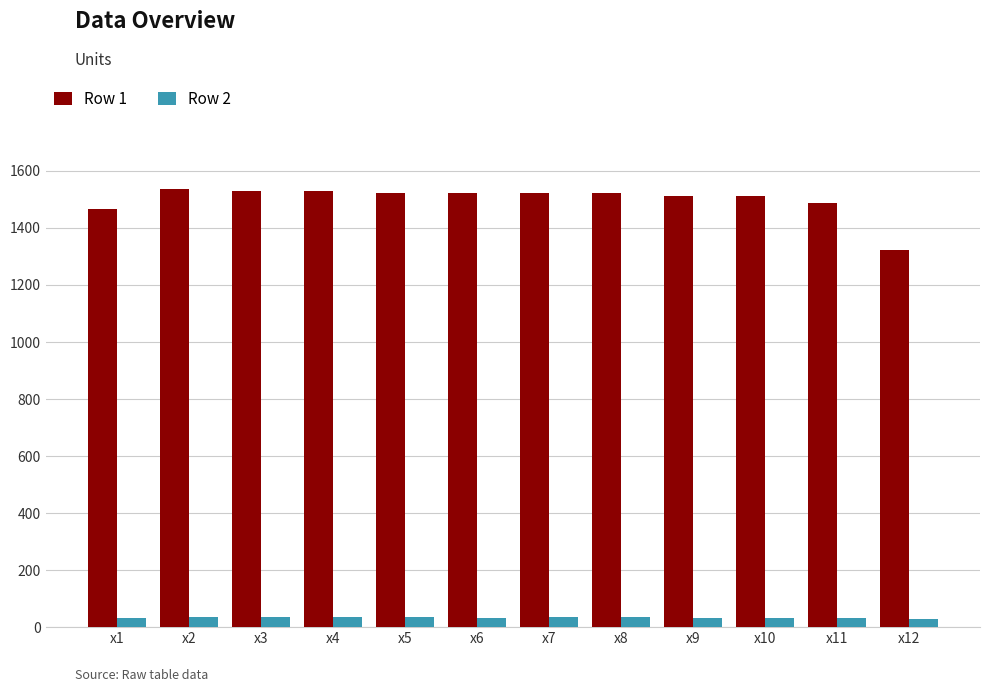

Is the value of Row 2 at x4 greater than the value of Row 1 at x12?

No